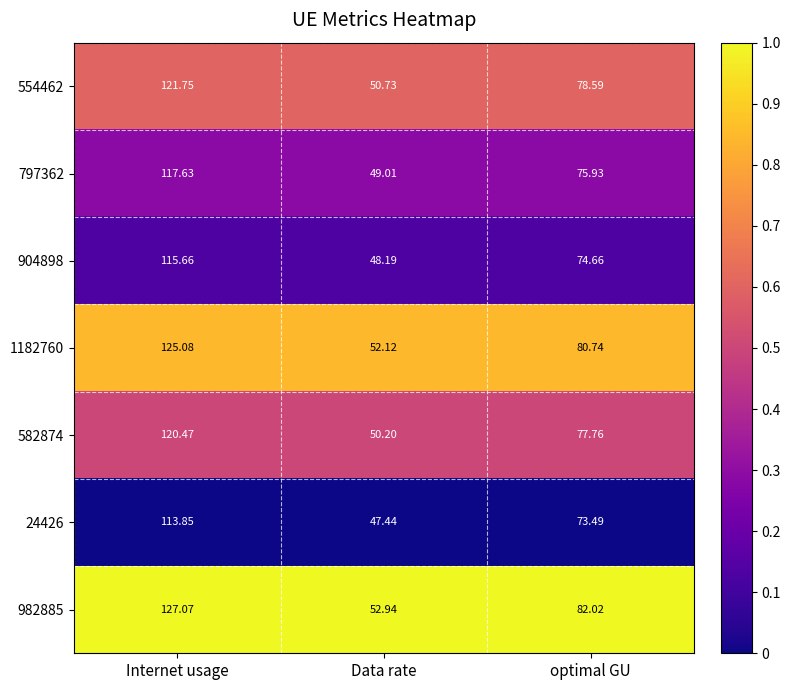

Which category has the highest value across all series?

Internet usage